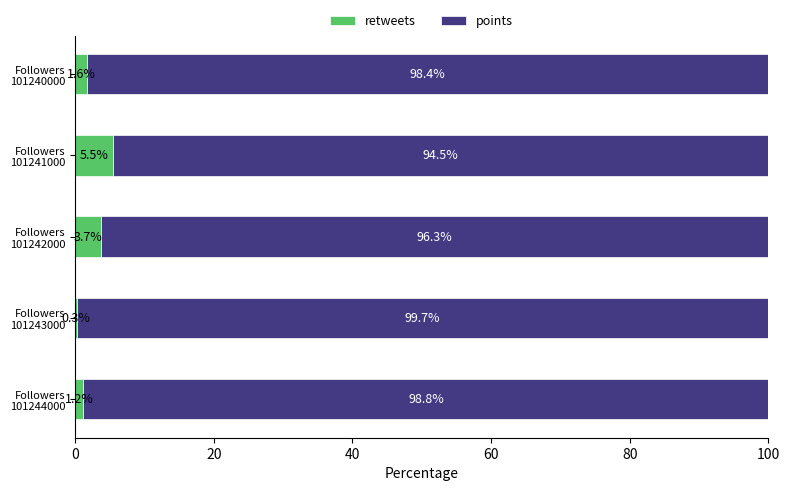

What is the maximum value for retweets?

5.5